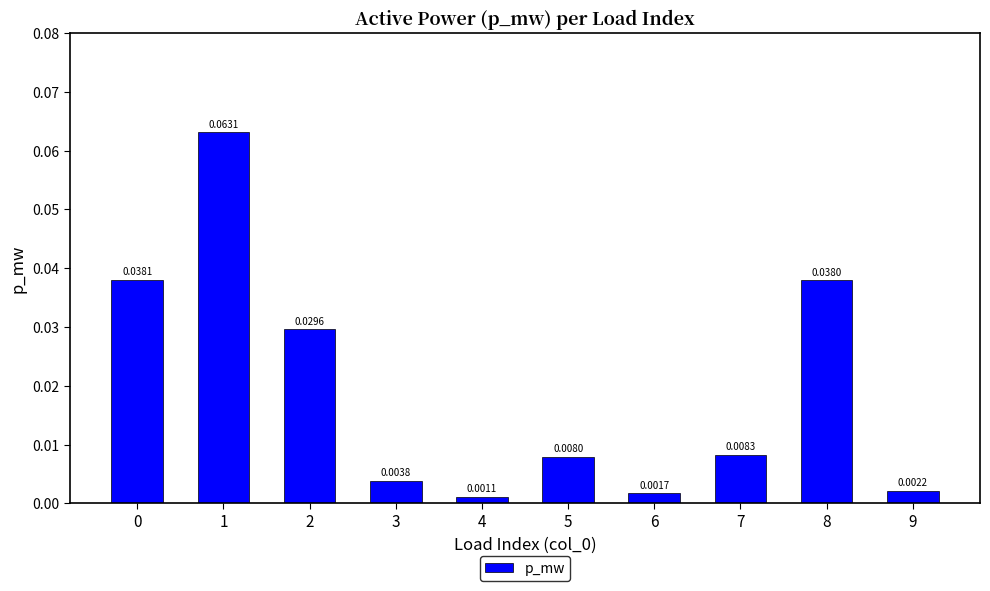

Between 3 and 7, which is larger?

7